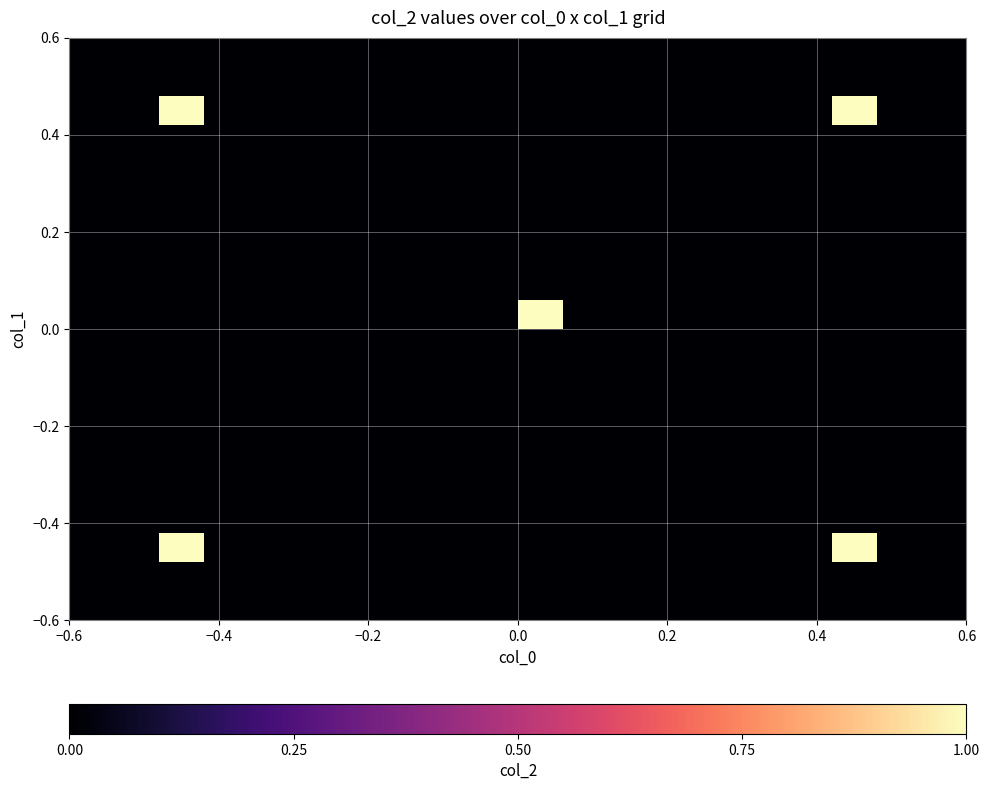

At how many categories does at least one series exceed 0?

3